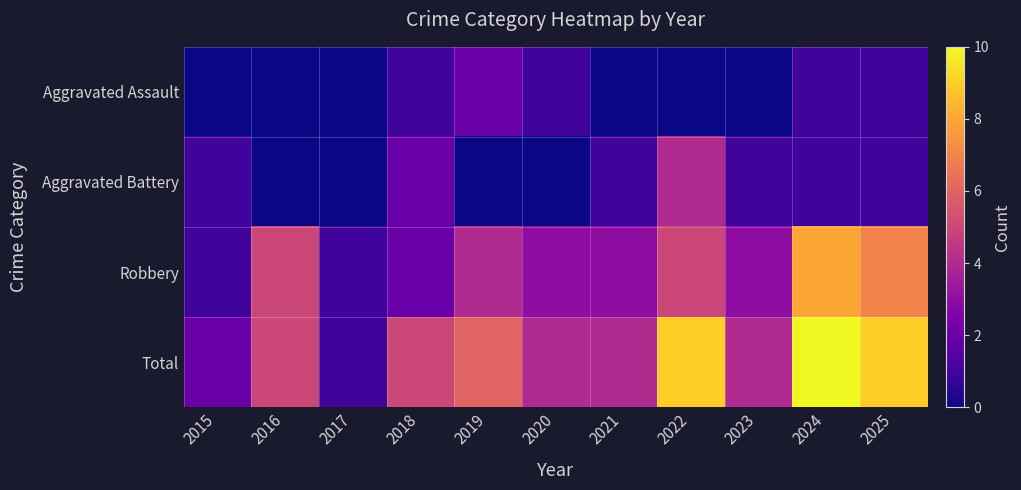

Reading right to left, what are all the values shown in this chart?

Aggravated Assault: 2025=1	2024=1	2023=0	2022=0	2021=0	2020=1	2019=2	2018=1	2017=0	2016=0	2015=0
Aggravated Battery: 2025=1	2024=1	2023=1	2022=4	2021=1	2020=0	2019=0	2018=2	2017=0	2016=0	2015=1
Robbery: 2025=7	2024=8	2023=3	2022=5	2021=3	2020=3	2019=4	2018=2	2017=1	2016=5	2015=1
Total: 2025=9	2024=10	2023=4	2022=9	2021=4	2020=4	2019=6	2018=5	2017=1	2016=5	2015=2